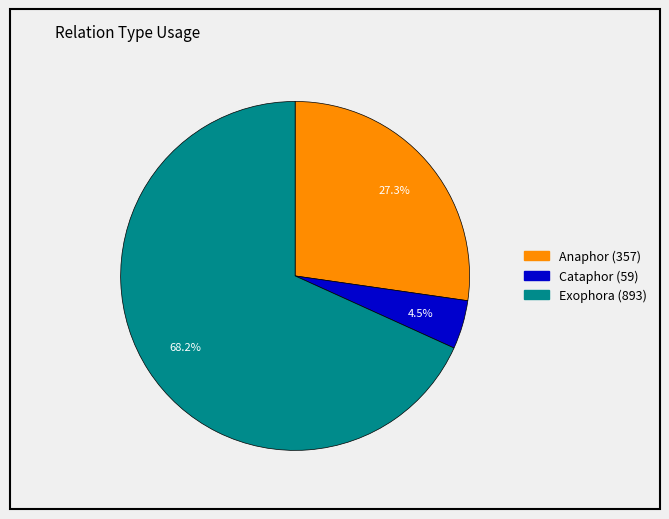

Between Exophora and Anaphor, which is larger?

Exophora